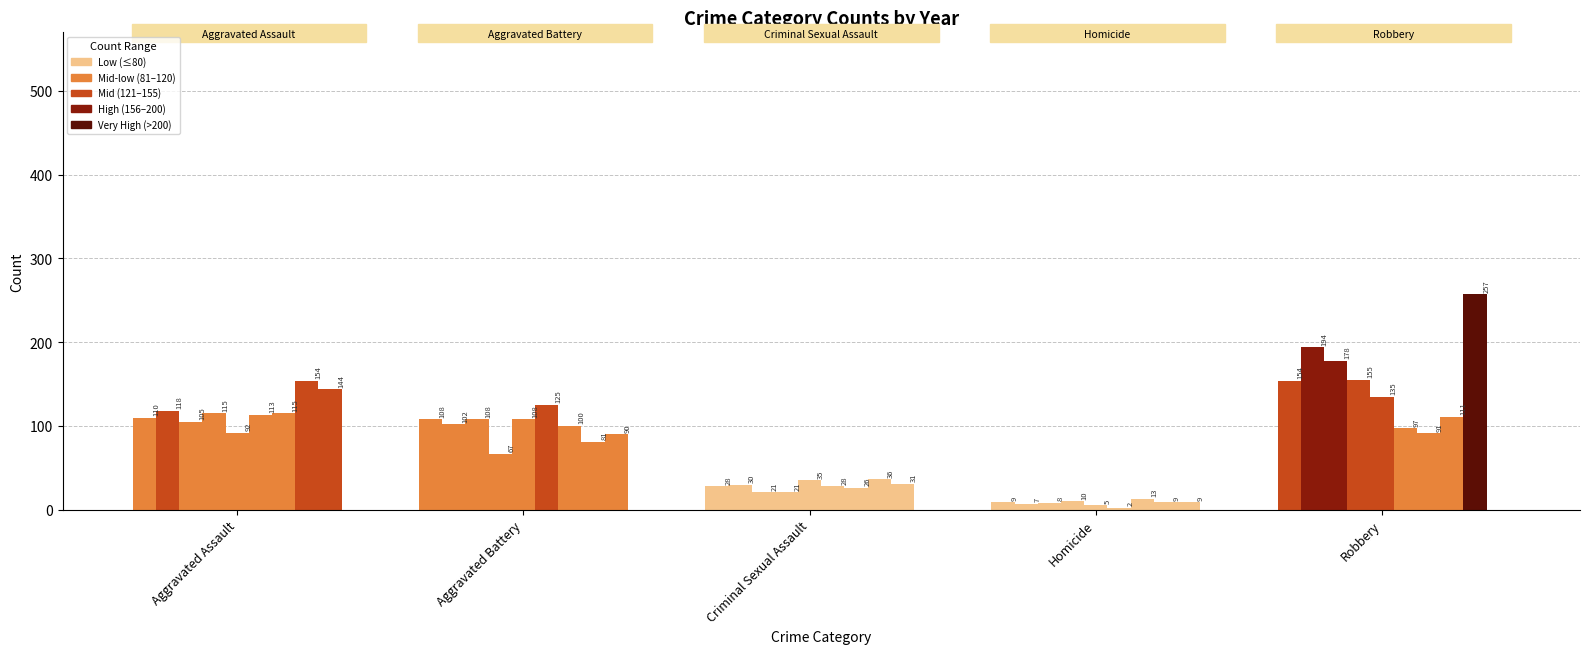

What is the maximum value shown in the chart?

257